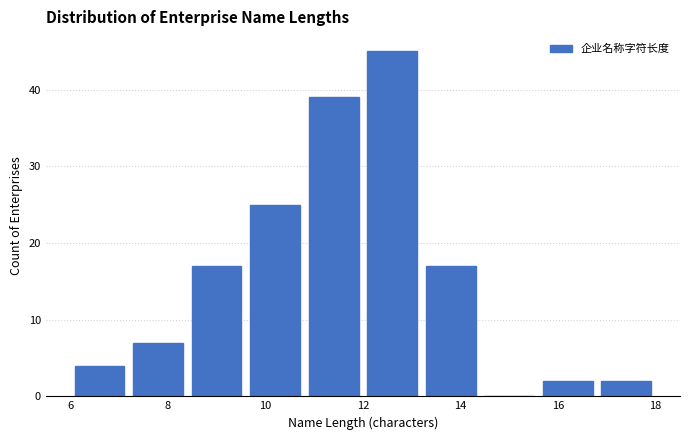

How tall is the bar that spans 8.4 to 9.6 on the x-axis? The values are not printed on the chart, so give them approximately, as read against the axis.

17